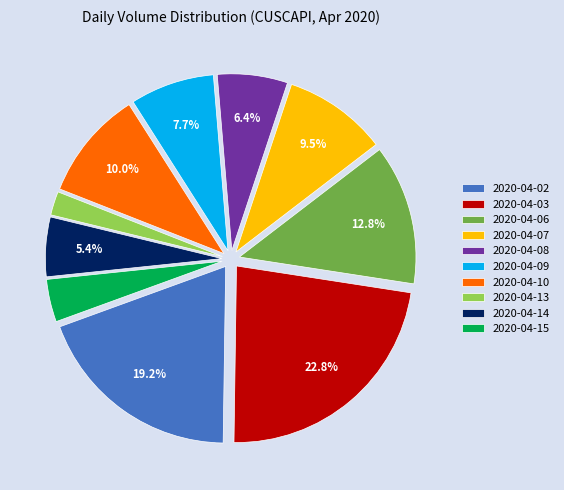

How many slices are in this pie chart?

10